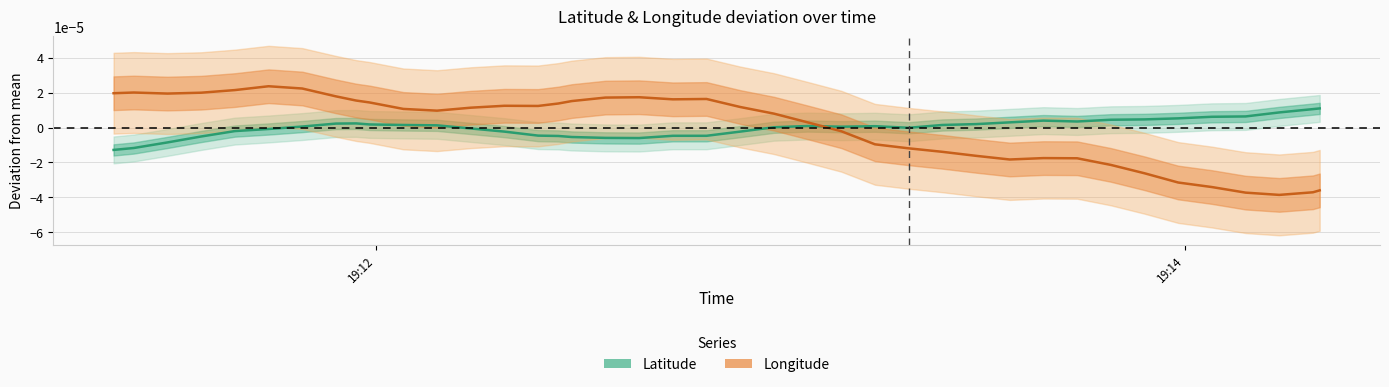

How many interior local valleys does the Latitude series have?

4